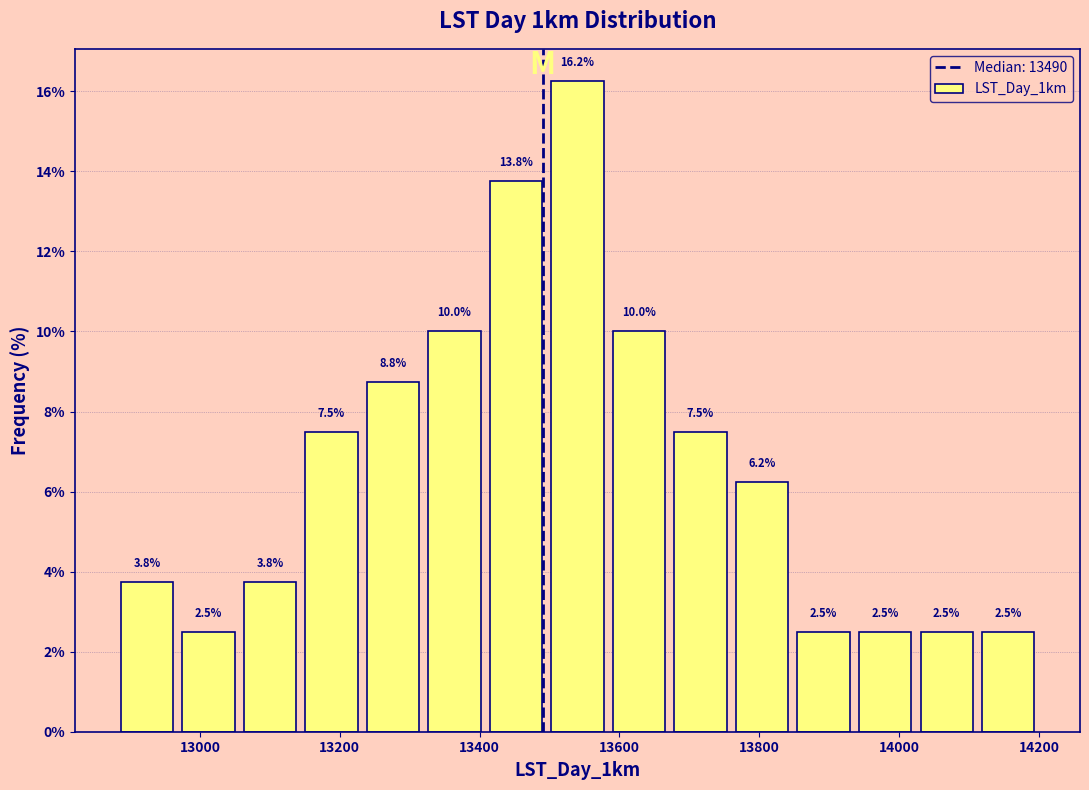

What is the height of the bar covering 13140 to 13240 on the x-axis? The bar edges are not printed on the chart, so give them approximately, as read against the axis.

7.5